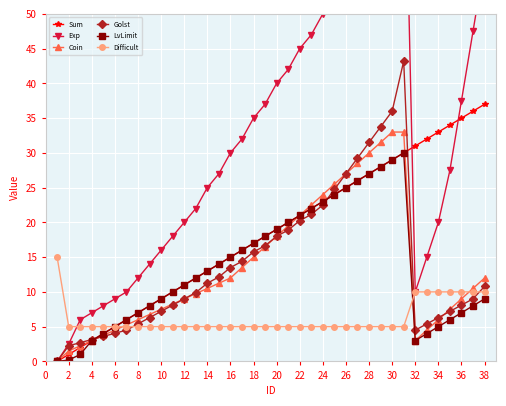

What are all the series names shown in the legend?

Sum, Exp, Coin, Golst, LvLimit, Difficult